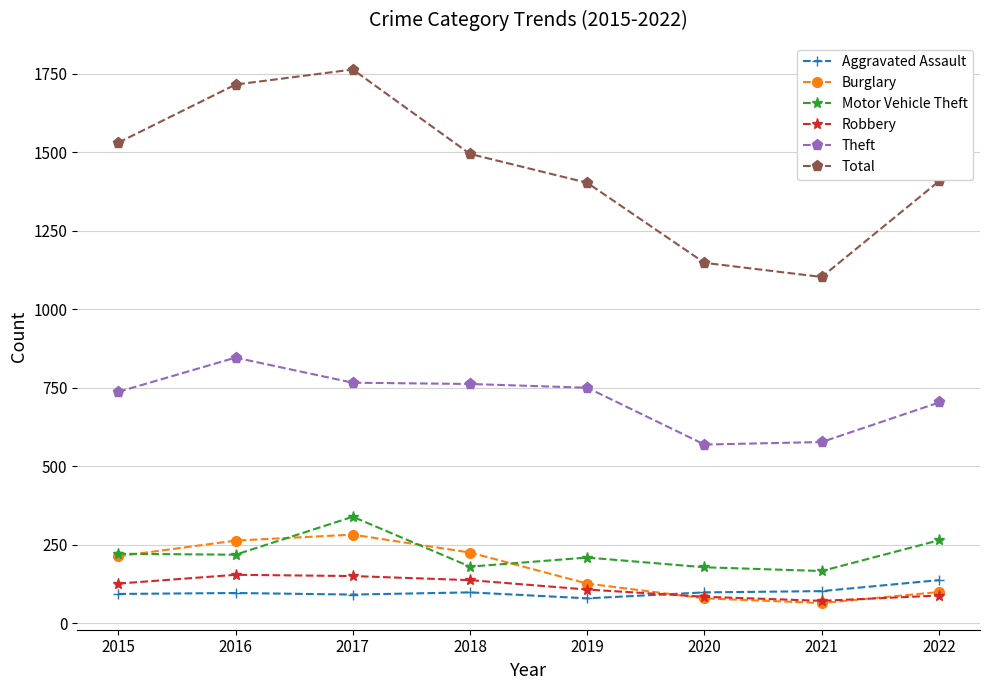

What are all the series names shown in the legend?

Aggravated Assault, Burglary, Motor Vehicle Theft, Robbery, Theft, Total